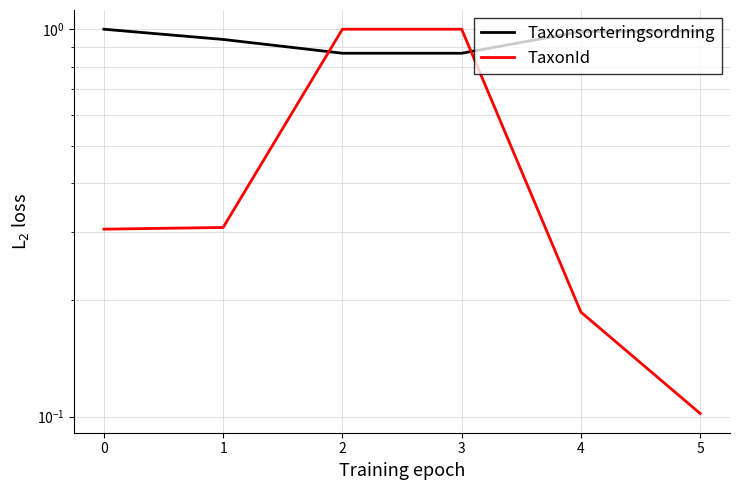

Between 3 and 5, which is larger?

5